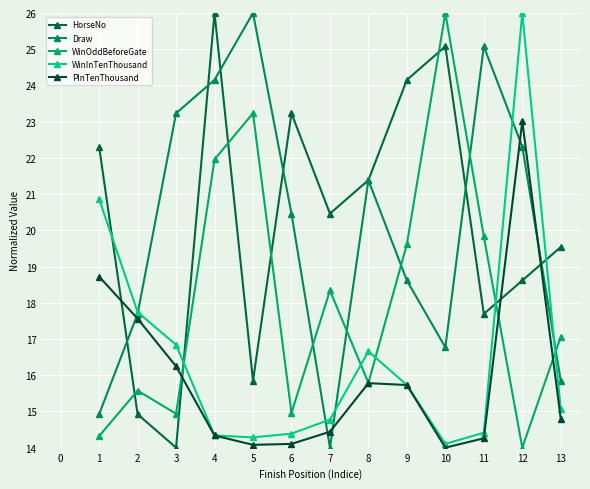

Reading left to right, what are all the values shown in this chart?

HorseNo: 22.3	14.9	14.0	26.0	15.8	23.2	20.5	21.4	24.2	25.1	17.7	18.6	19.5
Draw: 14.9	17.7	23.2	24.2	26.0	20.5	14.0	21.4	18.6	16.8	25.1	22.3	15.8
WinOddBeforeGate: 14.3	15.6	14.9	22.0	23.2	15.0	18.3	15.8	19.6	26.0	19.8	14.0	17.1
WinInTenThousand: 20.9	17.7	16.8	14.3	14.3	14.4	14.8	16.7	15.7	14.1	14.4	26.0	15.1
PInTenThousand: 18.7	17.6	16.2	14.3	14.1	14.1	14.4	15.8	15.7	14.0	14.3	23.0	14.8